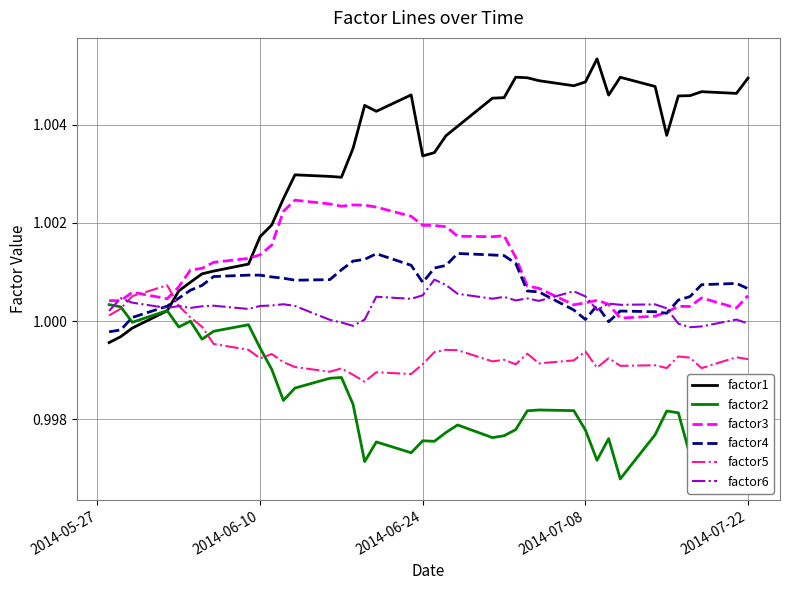

Which series has the widest spread of values?

factor1